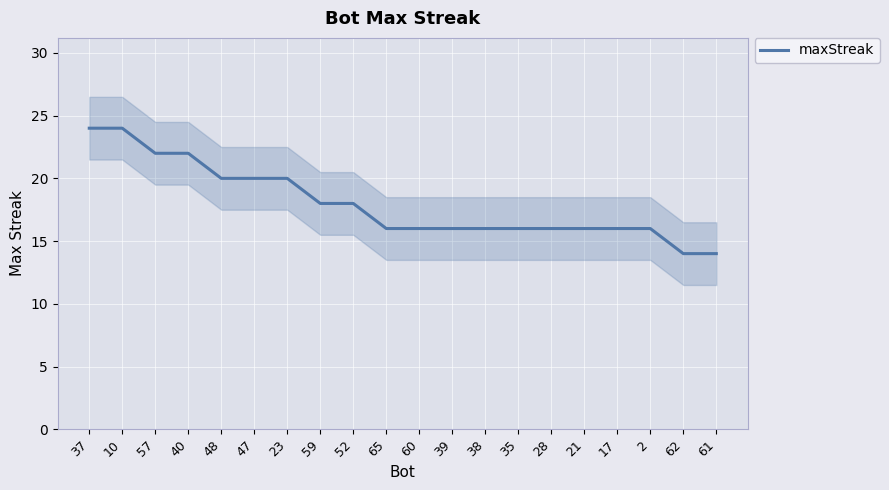

How many values are between 16 and 20?

14